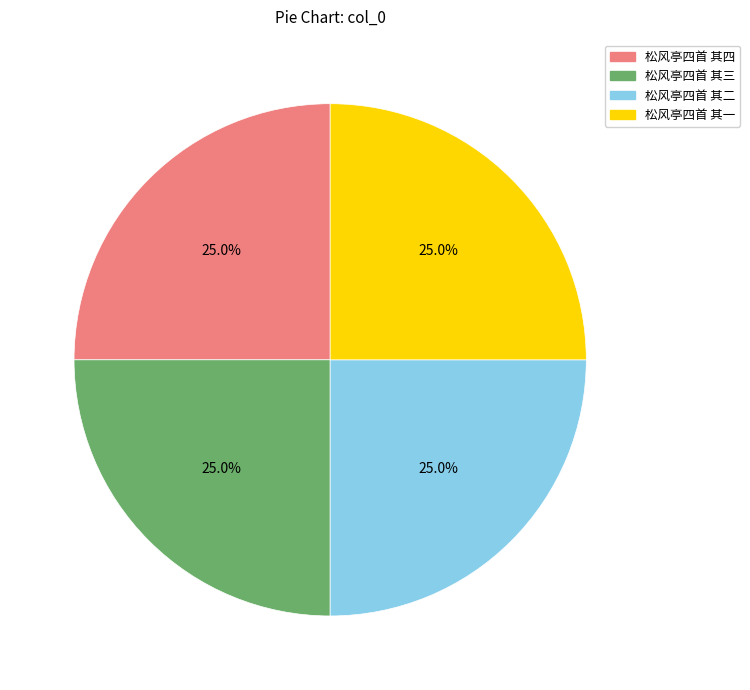

What percentage is the 松风亭四首 其一 slice, to the nearest percent?

25%